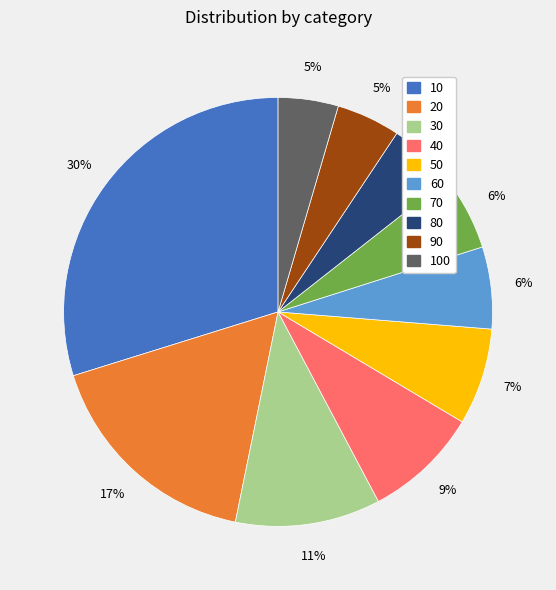

What is the largest slice in the pie chart?

10